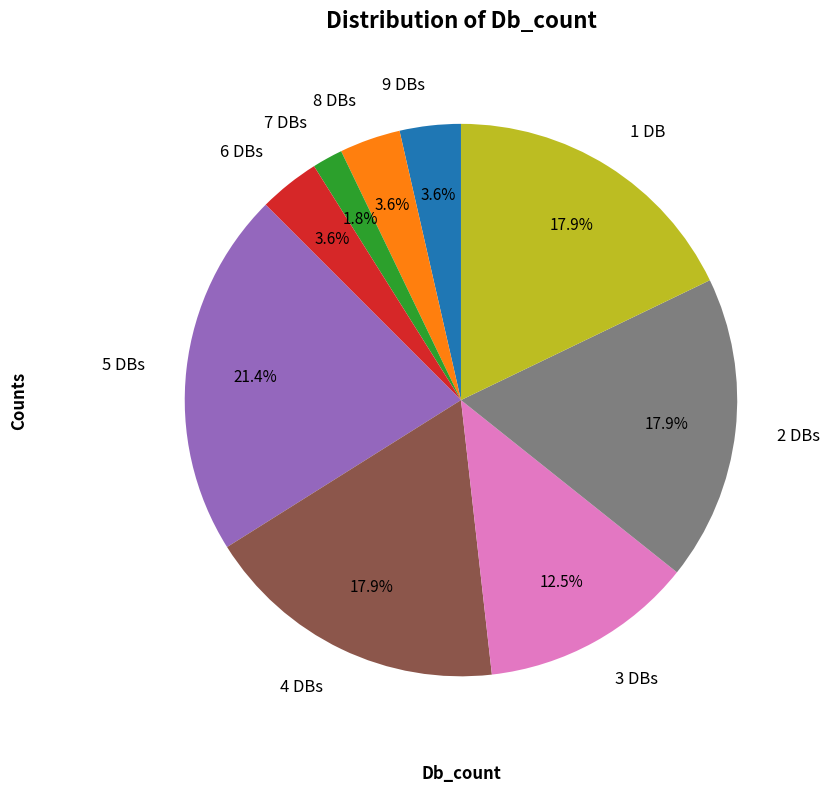

To the nearest percent, what percentage of the pie is 4?

18%